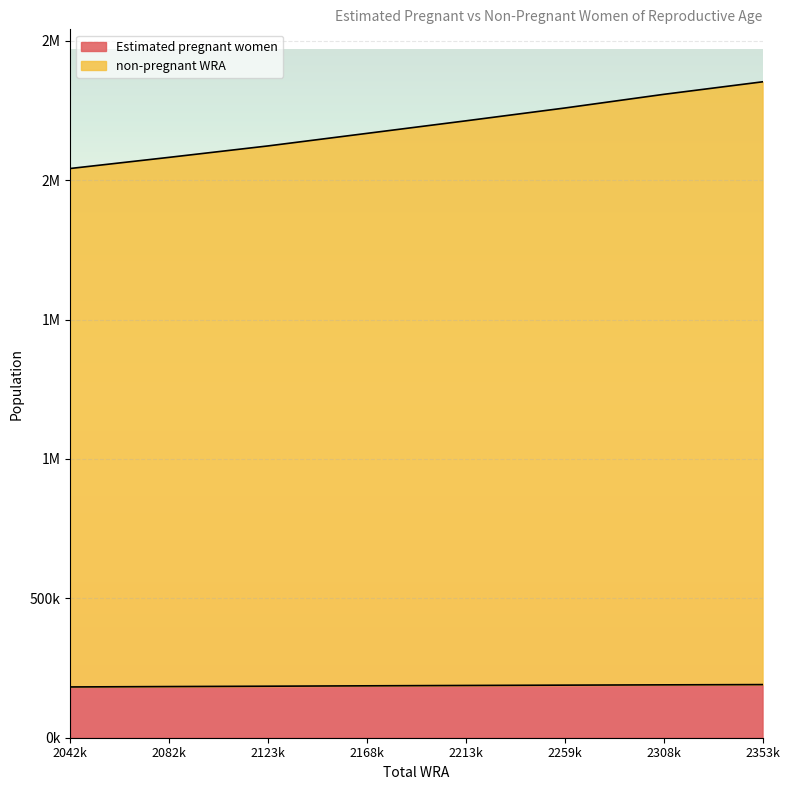

True or false: non-pregnant WRA and Estimated pregnant women intersect in this chart.

False